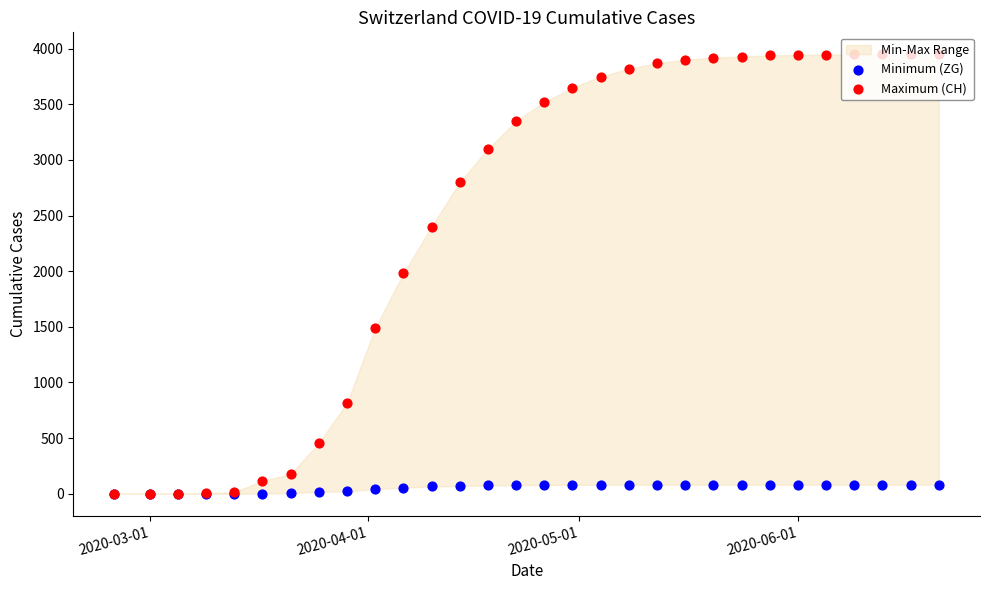

Is the value of Maximum (CH) at 7 greater than the value of Minimum (ZG) at 8?

Yes